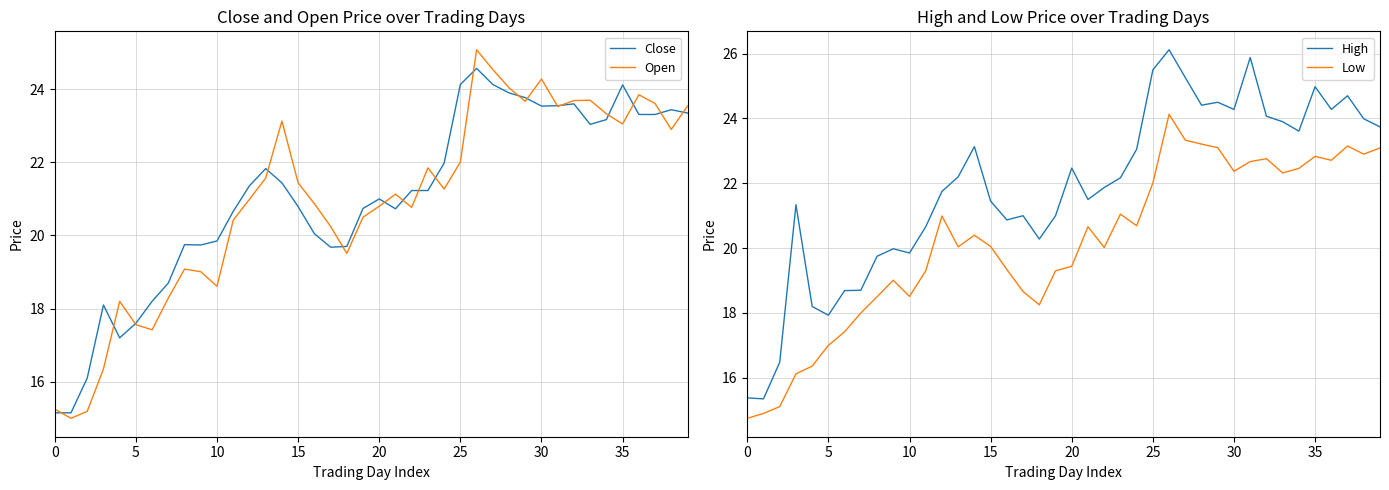

True or false: Close has a value of 4.4 at 10.

False